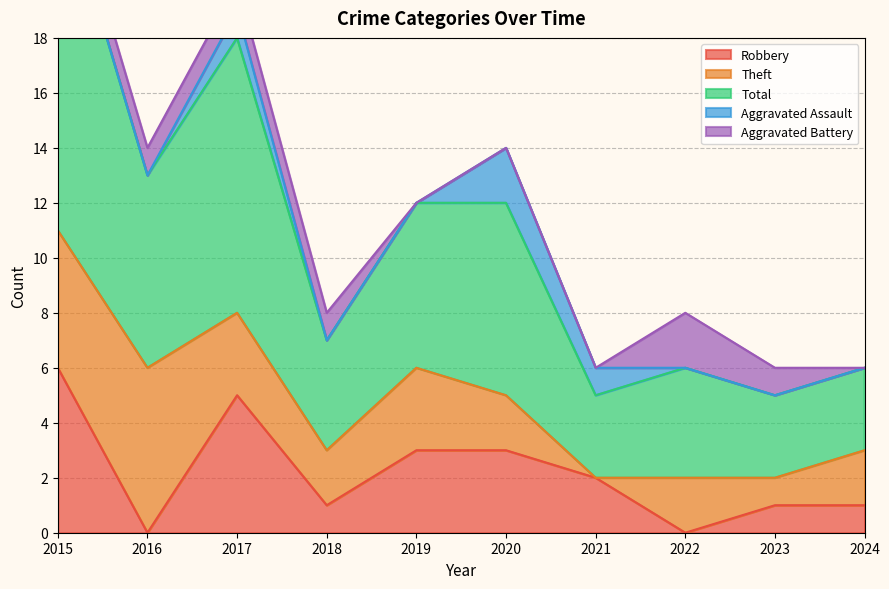

Reading right to left, list all the values displayed in this chart.

Robbery: 1	1	0	2	3	3	1	5	0	6
Theft: 2	1	2	0	2	3	2	3	6	5
Total: 3	3	4	3	7	6	4	10	7	13
Aggravated Assault: 0	0	0	1	2	0	0	1	0	0
Aggravated Battery: 0	1	2	0	0	0	1	1	1	1